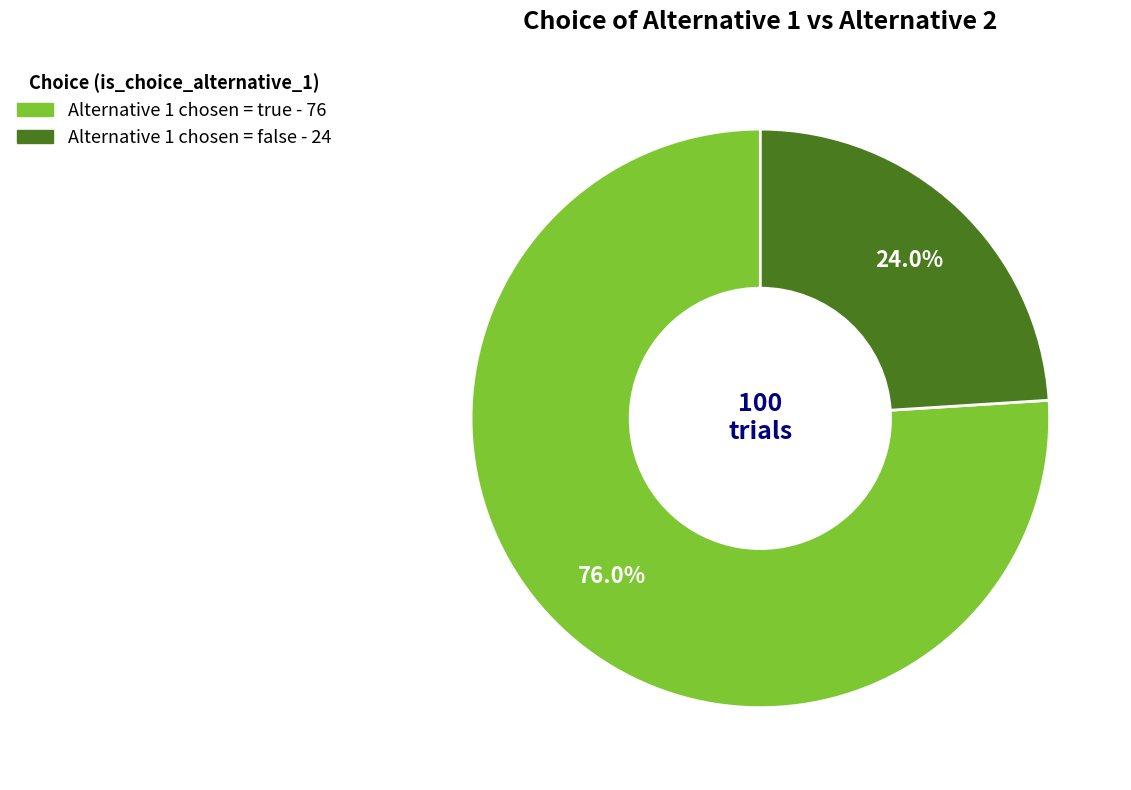

Which slice is the smallest?

false